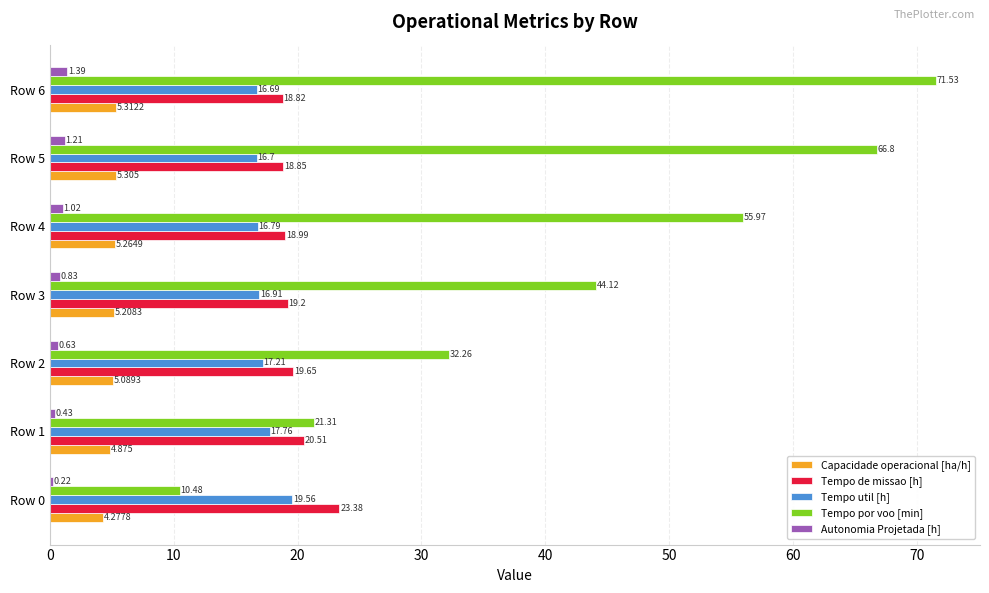

Between Row 1 and Row 4, which series saw the biggest shift?

Tempo por voo [min]